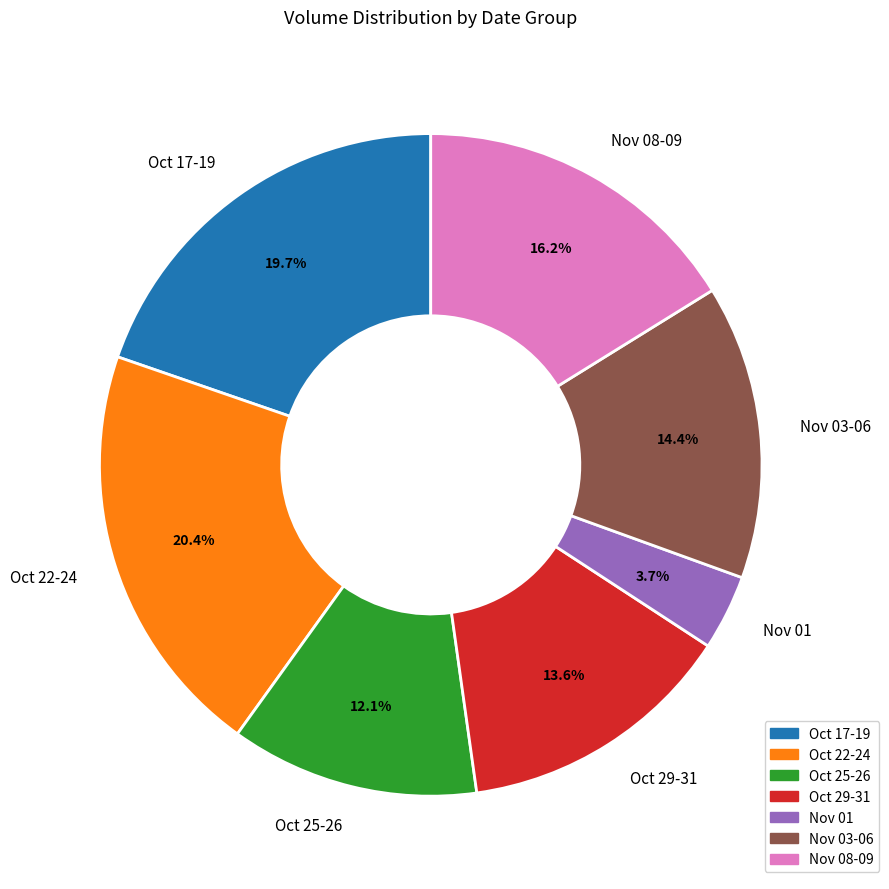

Do Oct 17-19 and Nov 01 together represent more than half of the pie?

No